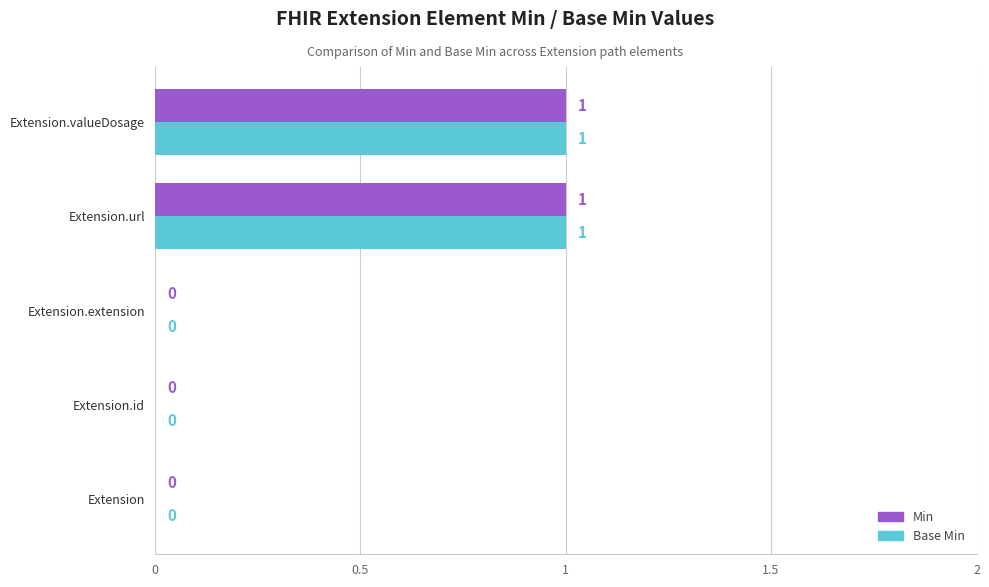

The value of Min at Extension.url is 0. True or false?

False